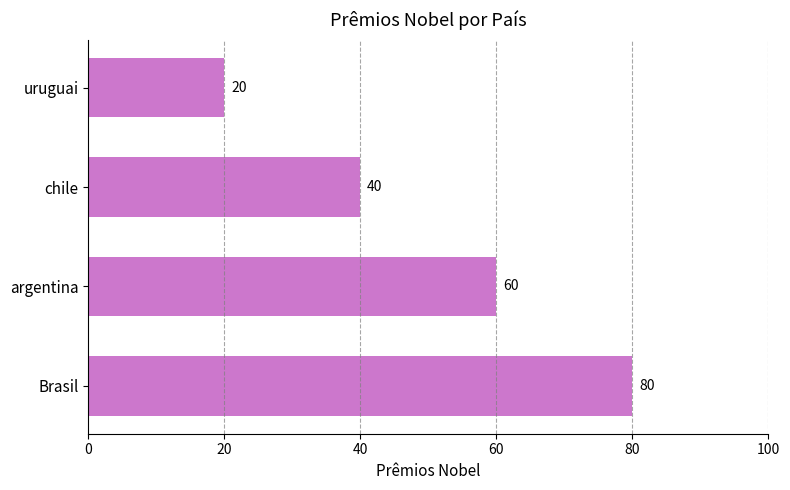

How many values are between 40 and 80?

3